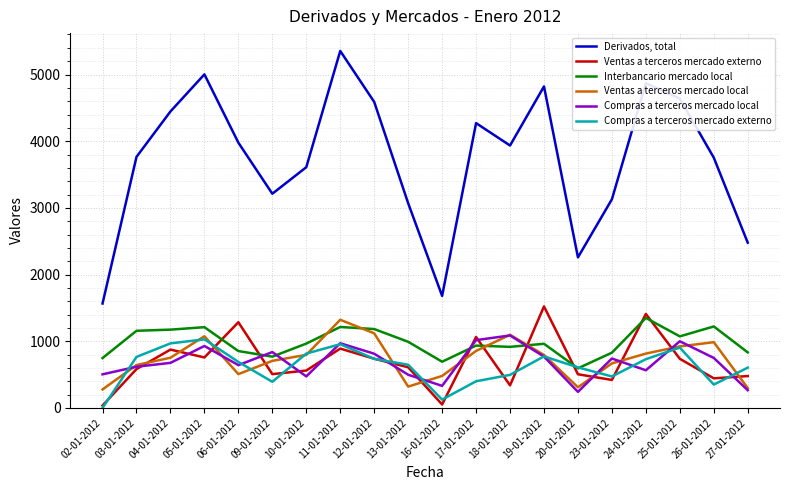

At which category is the sum across all series the highest?

11-01-2012